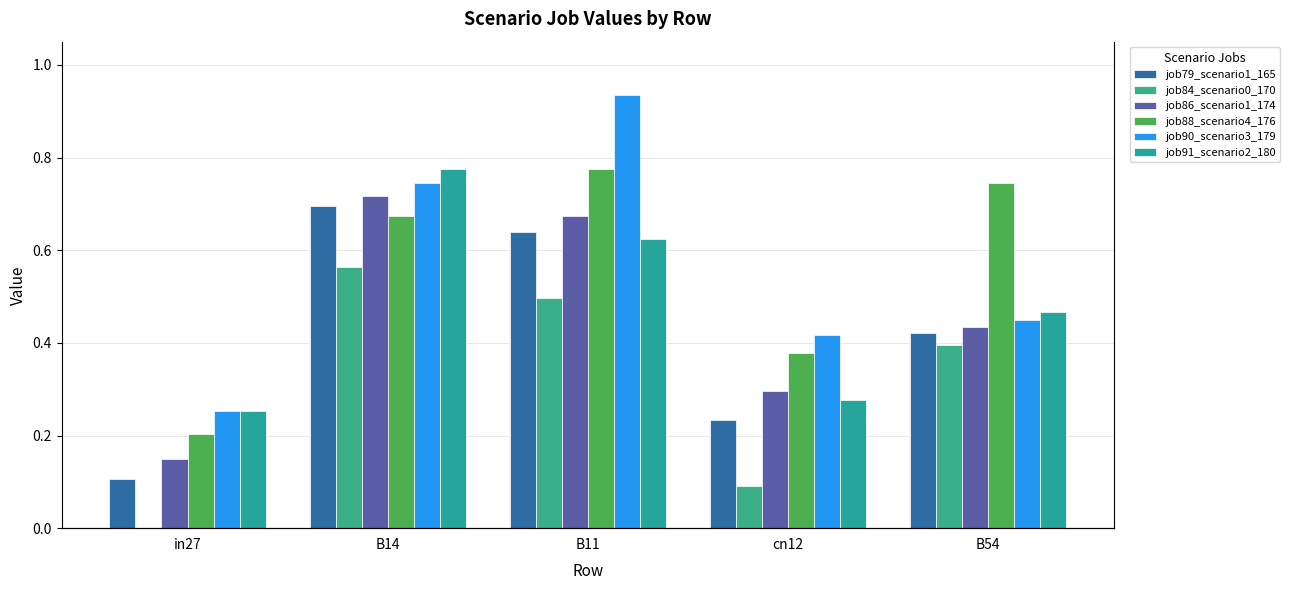

Which series has the widest spread of values?

job90_scenario3_179